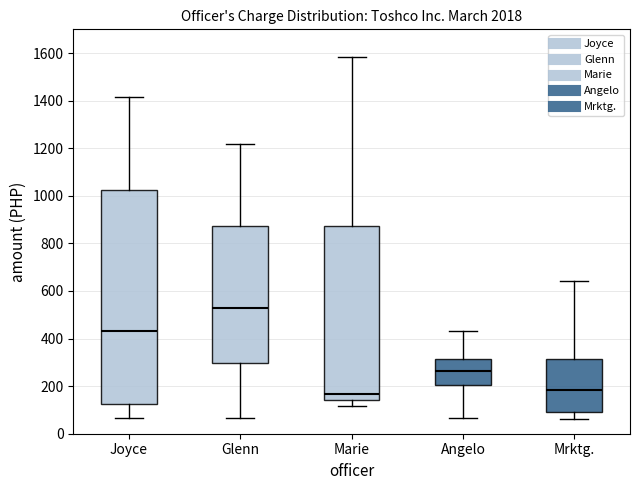

Where does the lower whisker of the box for Angelo end on the y-axis? The values are not printed on the chart, so give them approximately, as read against the axis.

60